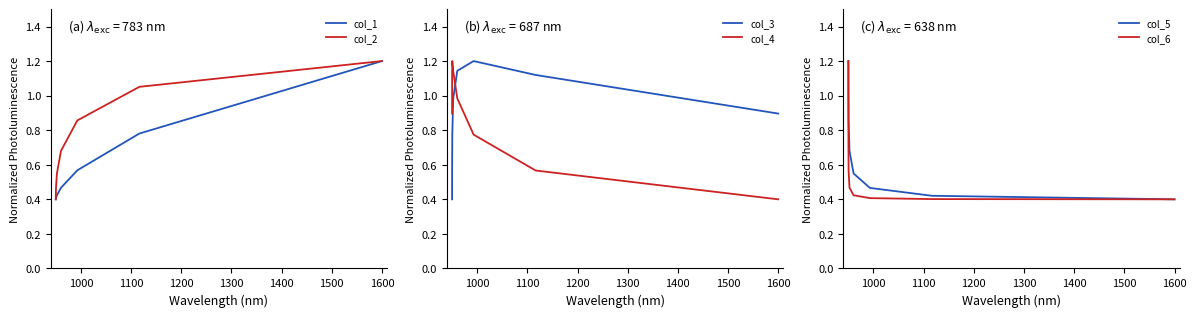

Which series has the widest spread of values?

col_1